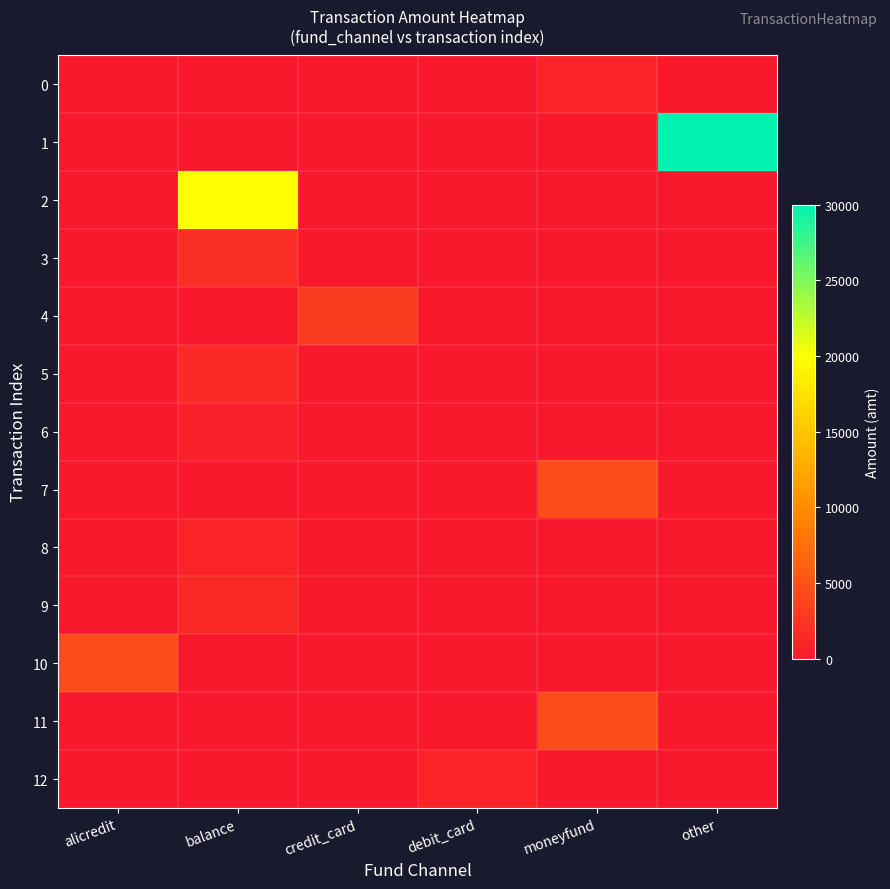

Reading left to right, what are all the values shown in this chart?

0: alicredit=0	balance=0	credit_card=0	debit_card=0	moneyfund=1000	other=0
1: alicredit=0	balance=0	credit_card=0	debit_card=0	moneyfund=0	other=30000
2: alicredit=0	balance=20000	credit_card=0	debit_card=0	moneyfund=0	other=0
3: alicredit=0	balance=1796	credit_card=0	debit_card=0	moneyfund=0	other=0
4: alicredit=0	balance=0	credit_card=3000	debit_card=0	moneyfund=0	other=0
5: alicredit=0	balance=1600	credit_card=0	debit_card=0	moneyfund=0	other=0
6: alicredit=0	balance=759	credit_card=0	debit_card=0	moneyfund=0	other=0
7: alicredit=0	balance=0	credit_card=0	debit_card=0	moneyfund=4400	other=0
8: alicredit=0	balance=1000	credit_card=0	debit_card=0	moneyfund=0	other=0
9: alicredit=0	balance=1443	credit_card=0	debit_card=0	moneyfund=0	other=0
10: alicredit=4400	balance=0	credit_card=0	debit_card=0	moneyfund=0	other=0
11: alicredit=0	balance=0	credit_card=0	debit_card=0	moneyfund=4400	other=0
12: alicredit=0	balance=0	credit_card=0	debit_card=1000	moneyfund=0	other=0